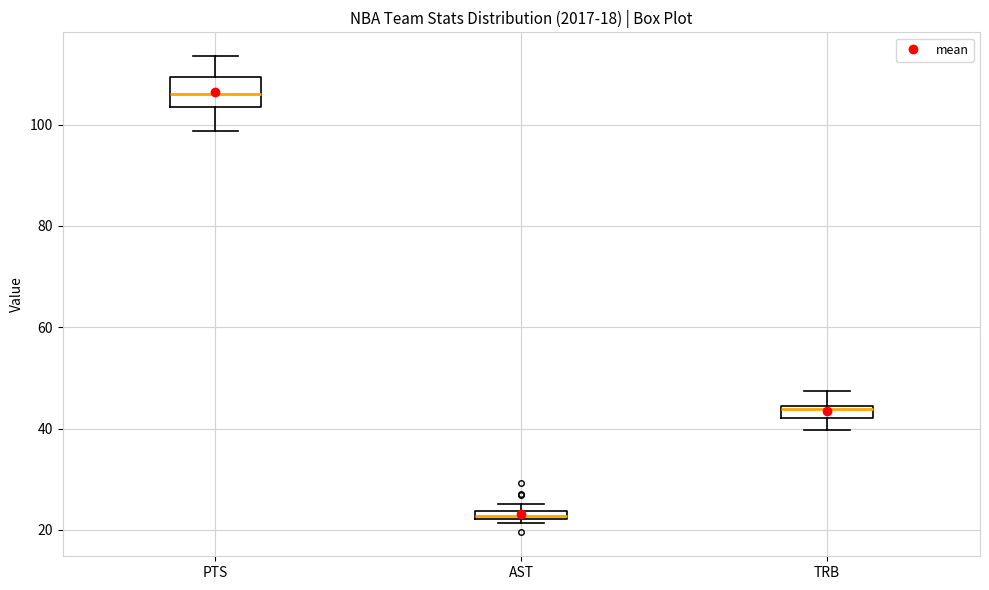

Which box is the tallest, from its lower edge to its upper edge?

PTS